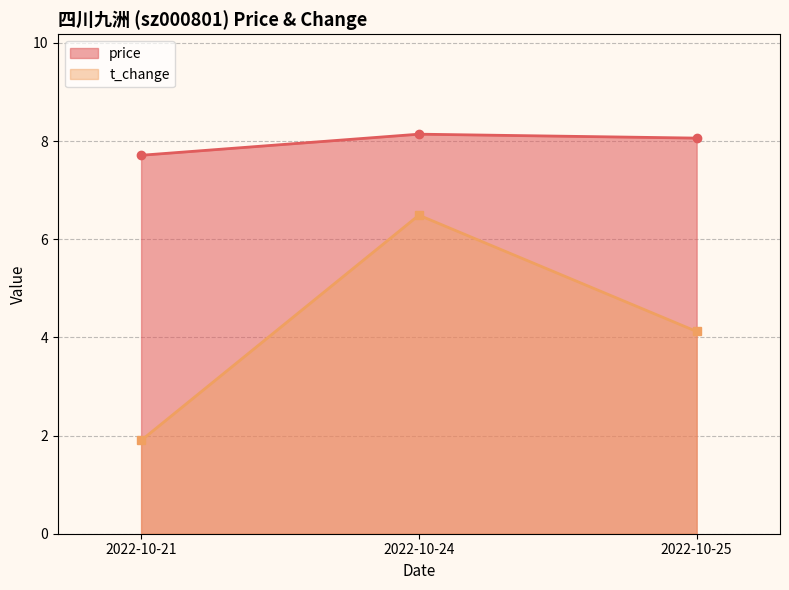

Where is t_change nearest to the value 4?

2022-10-25